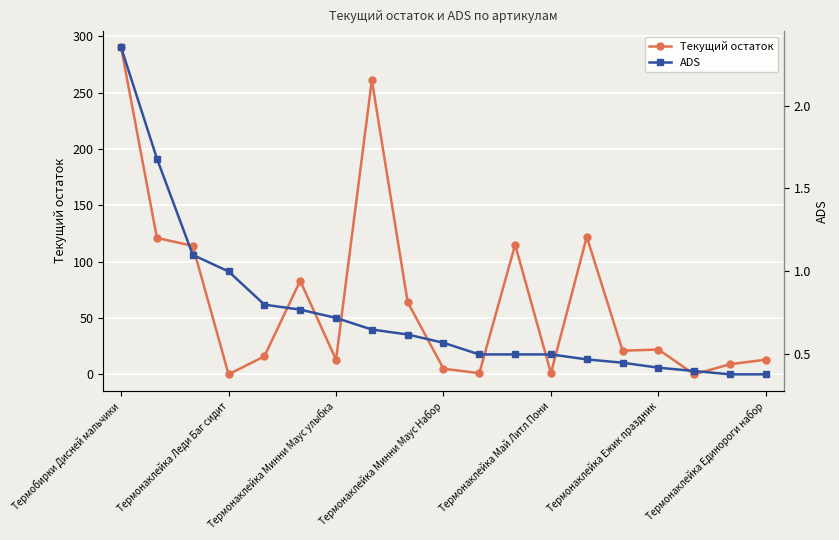

True or false: Текущий остаток and ADS cross at least once.

True